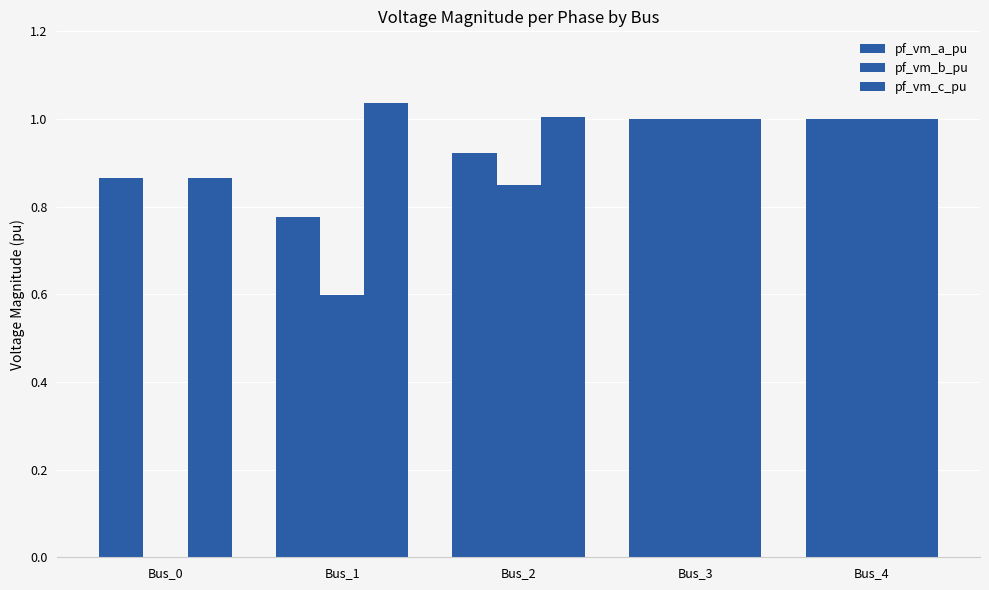

What is the value of the pf_vm_c_pu bar at the 2nd from the left?

1.0